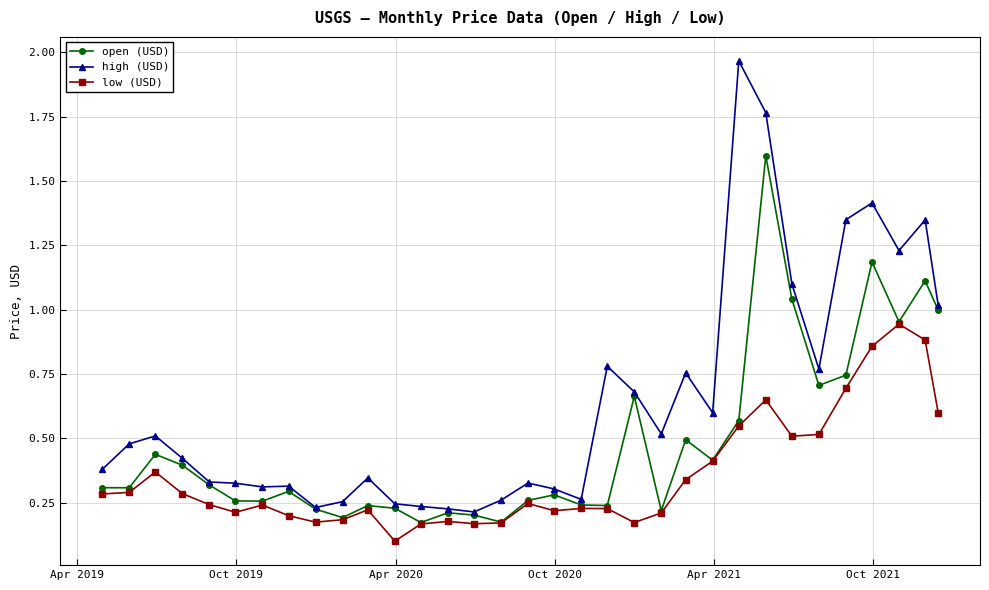

True or false: low (USD) has more than 1 interior local peaks.

True